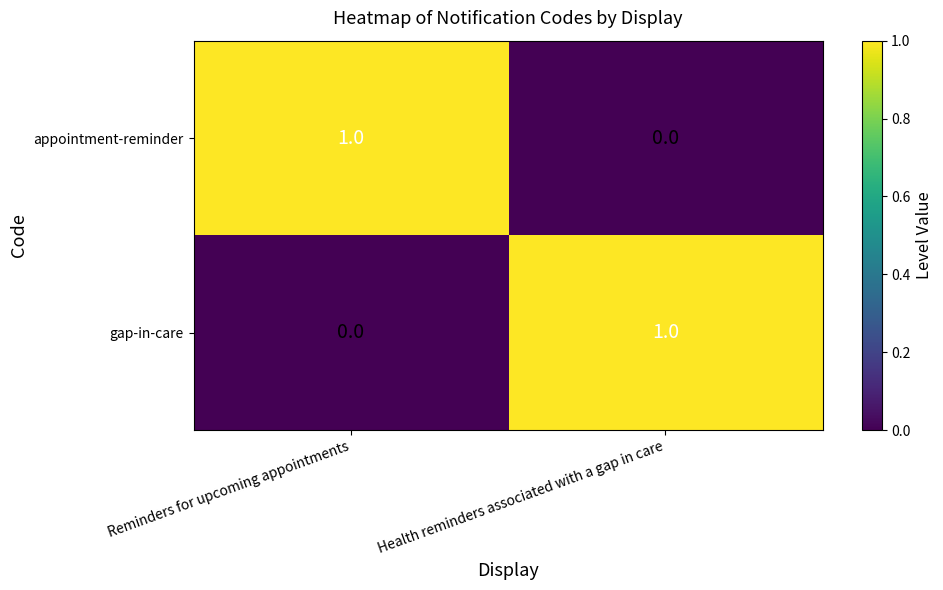

Where is appointment-reminder nearest to the value 0?

Health reminders associated with a gap in care